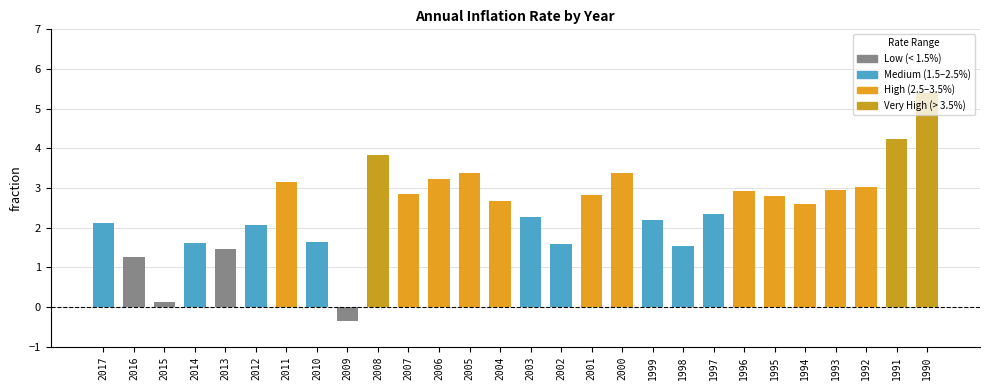

What is the value of the 5th bar from the left?

1.5